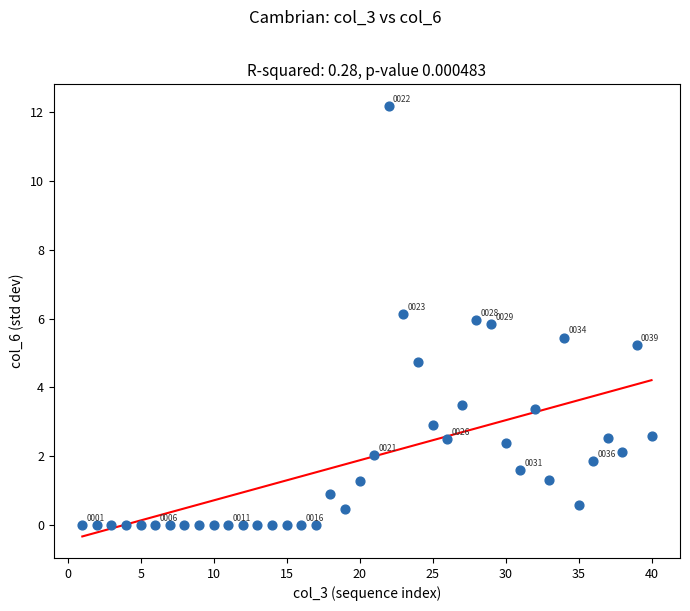

What is the range of Y values (max minus min)?

12.2